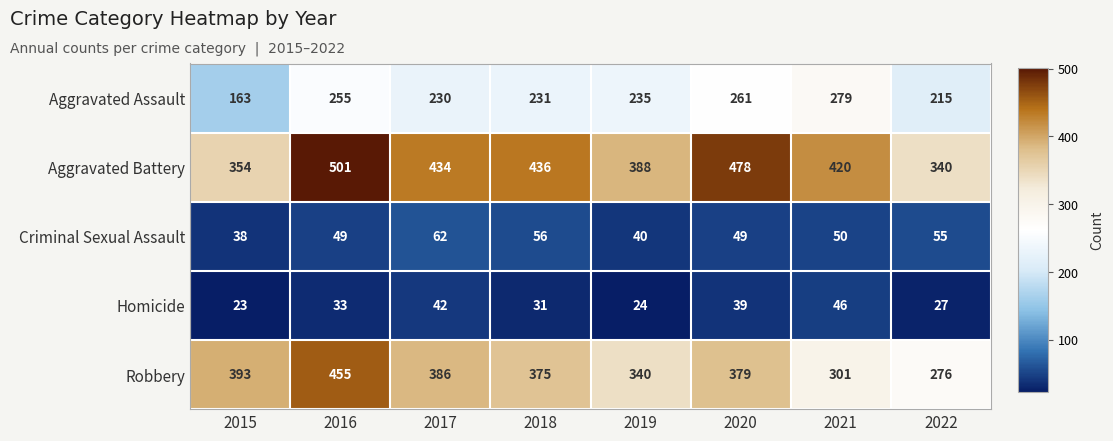

At which category does the chart reach its minimum across all series?

2015